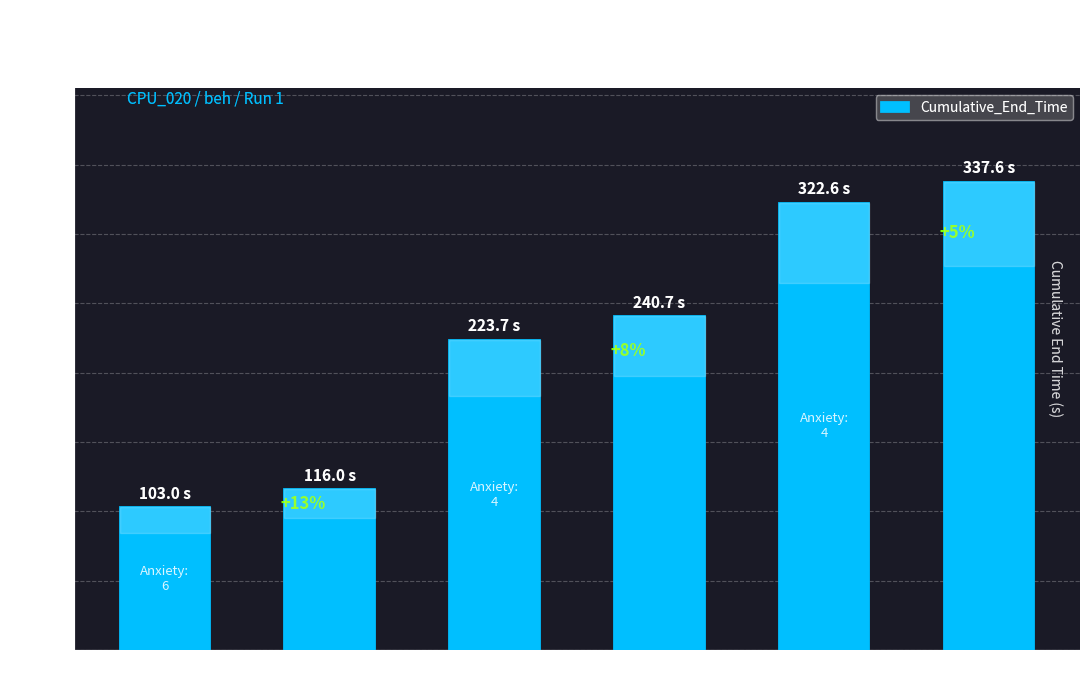

How many bars are there in total?

6